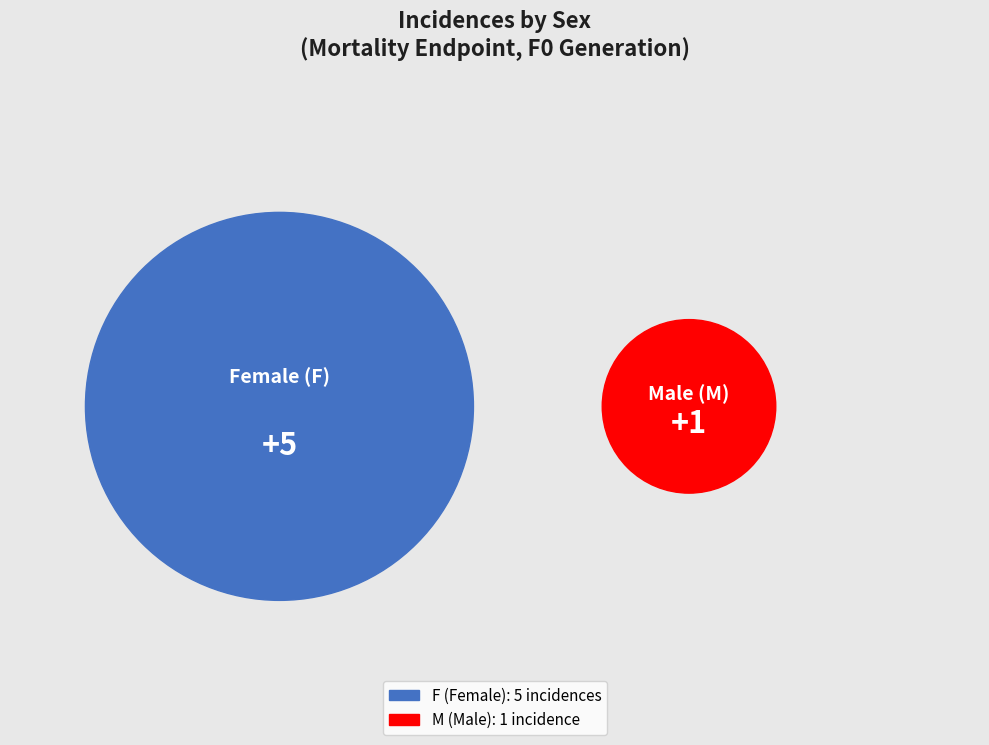

How many slices are in this pie chart?

2